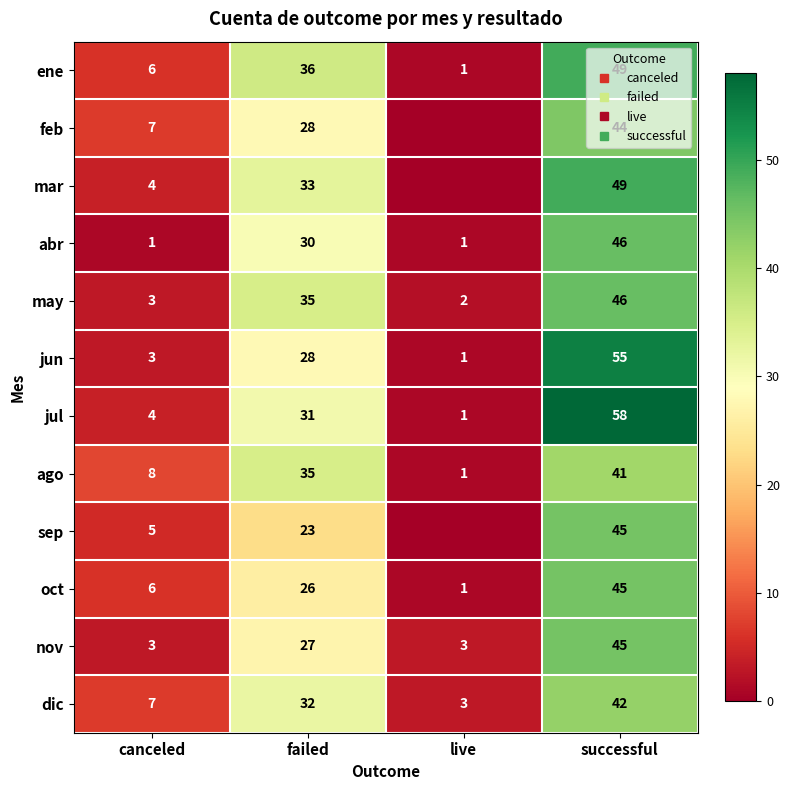

True or false: abr has a value of 30 at failed.

True